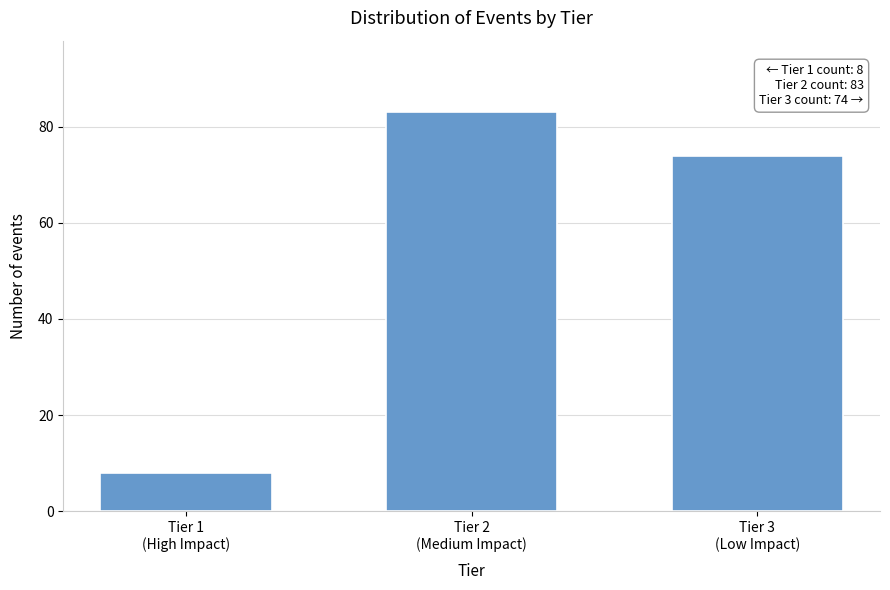

What is the difference between the second highest and minimum values?

66